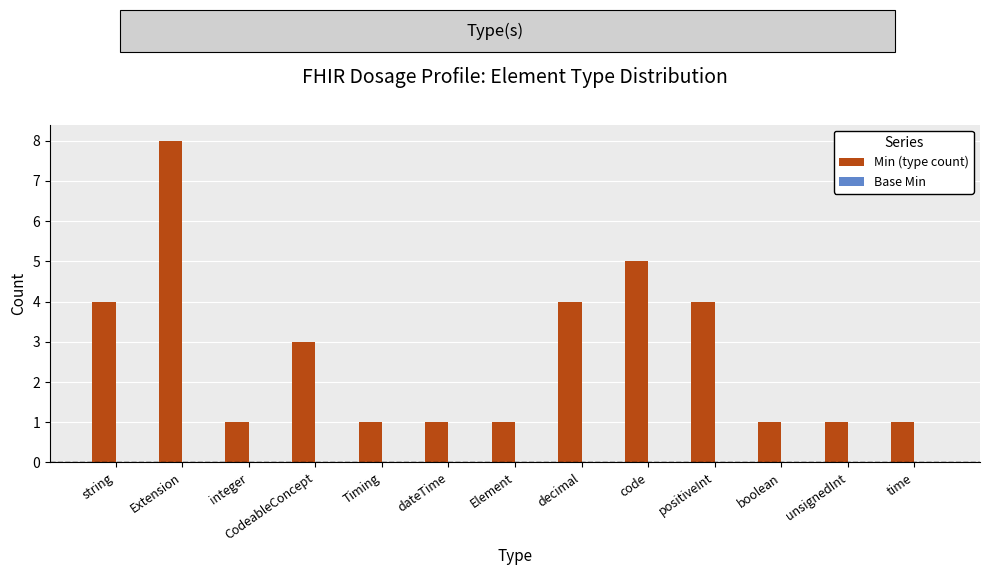

What is the label of the 12th bar from the left?

unsignedInt